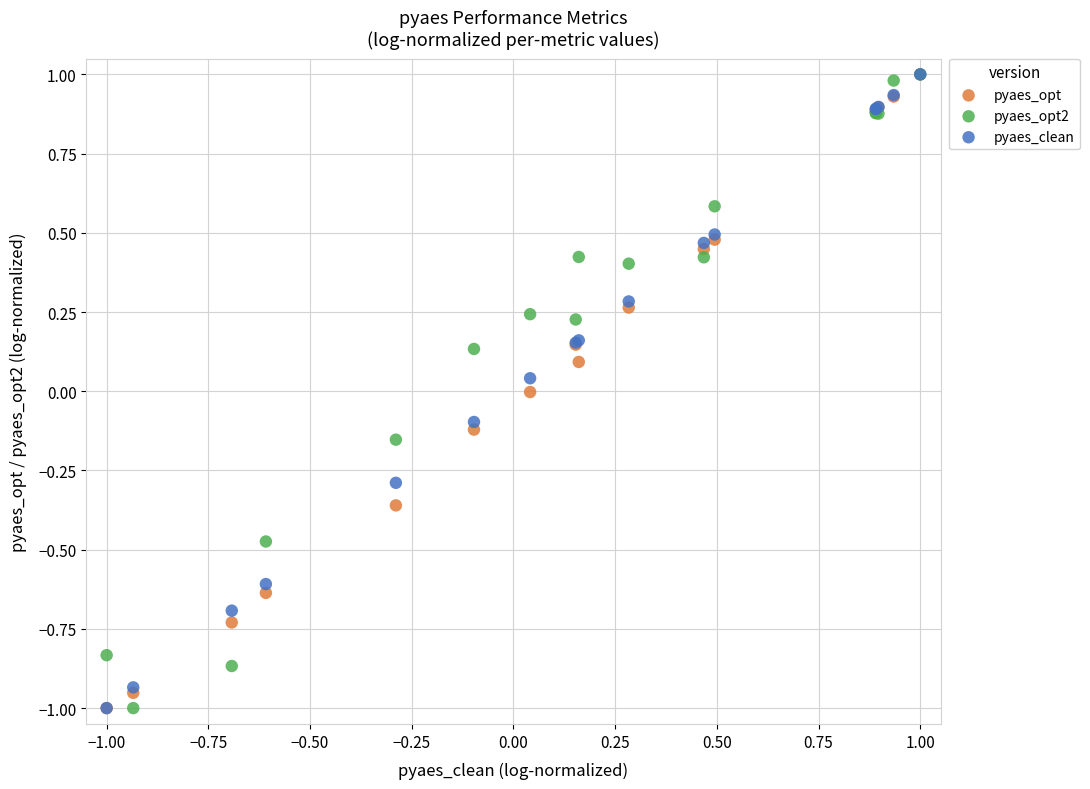

What are all the series names shown in the legend?

pyaes_opt, pyaes_opt2, pyaes_clean